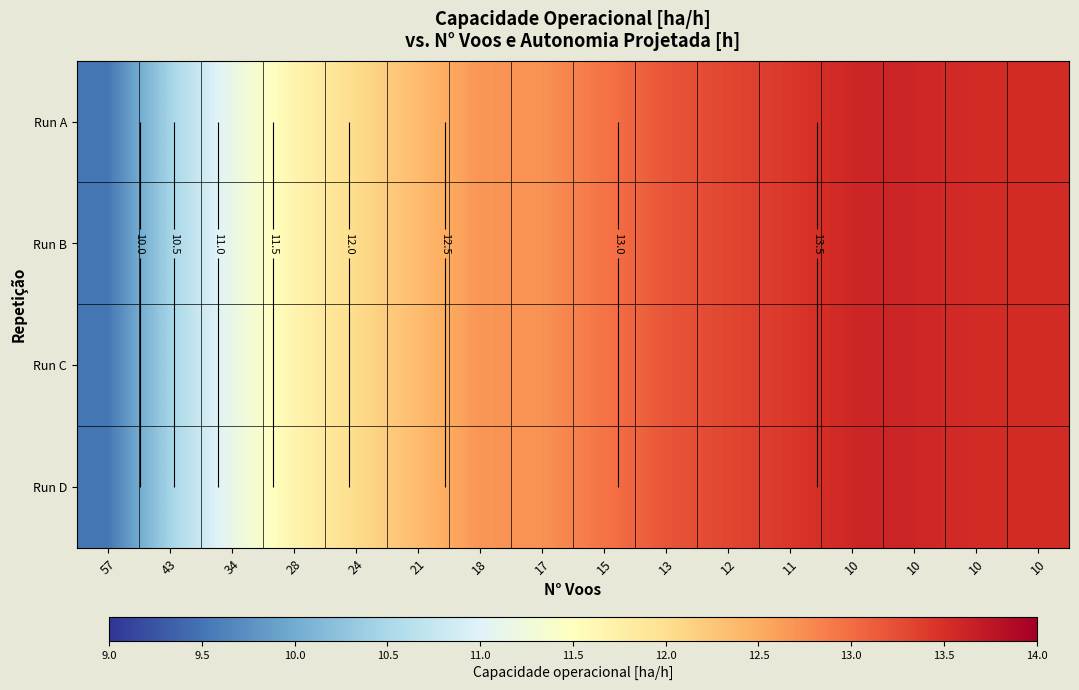

List the series in order of their peak value, lowest first.

Run A, Run B, Run C, Run D